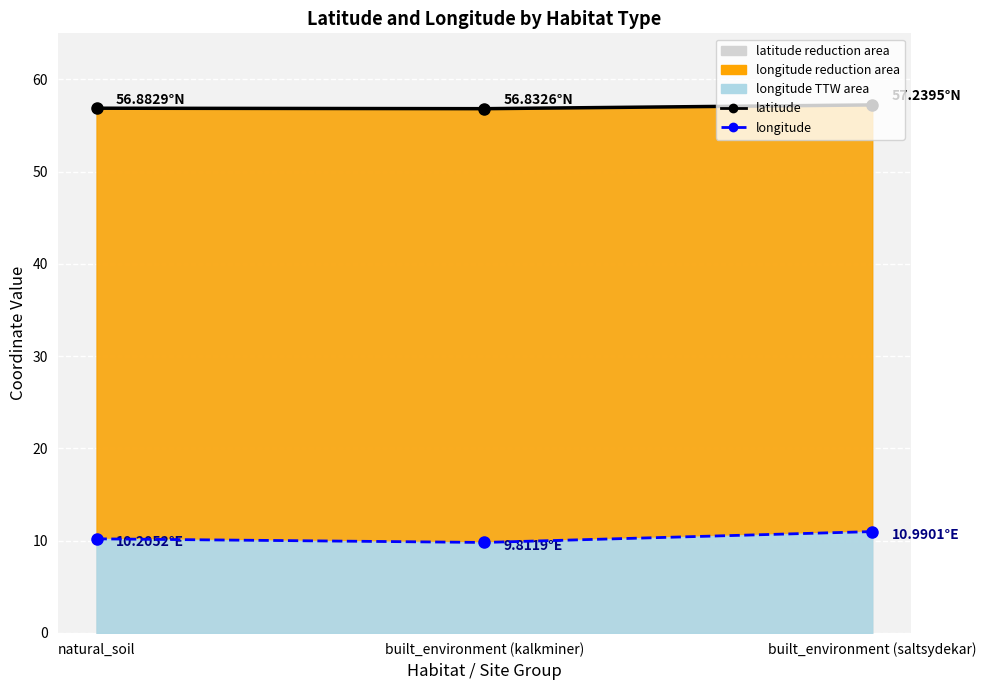

Rank the categories by longitude value from highest to lowest.

built_environment (saltsydekar), natural_soil, built_environment (kalkminer)